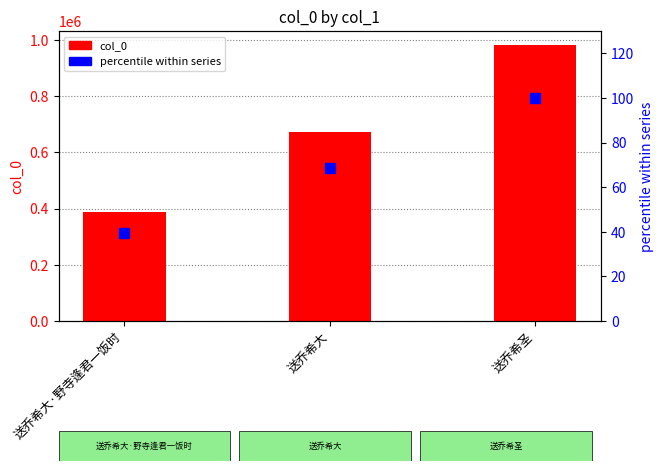

Between 送乔希大 and 送乔希圣, which is larger?

送乔希圣